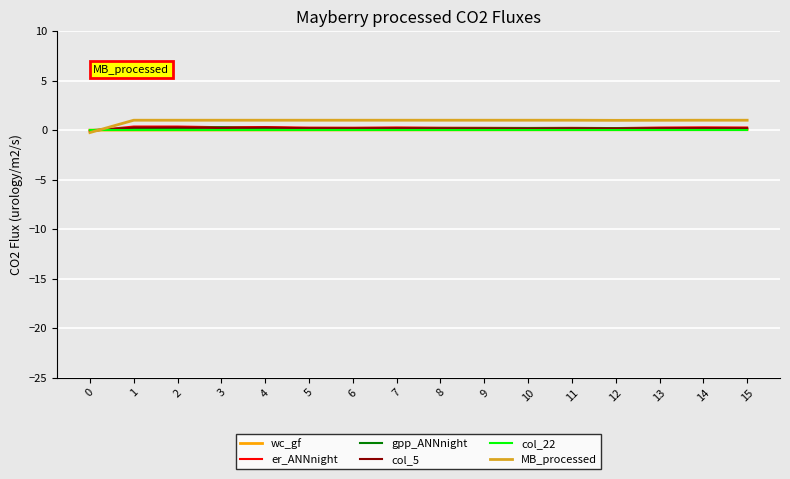

Is it true that MB_processed equals 1.0 at 5?

True